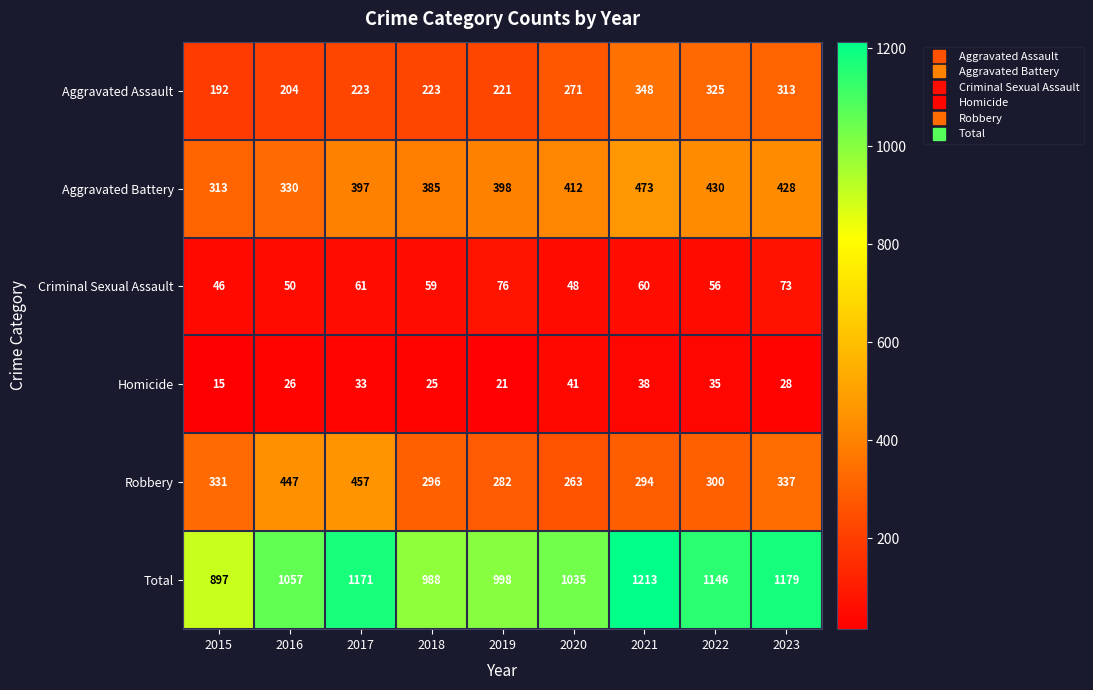

What is the sum of the Robbery values at 2020 and 2022?

563